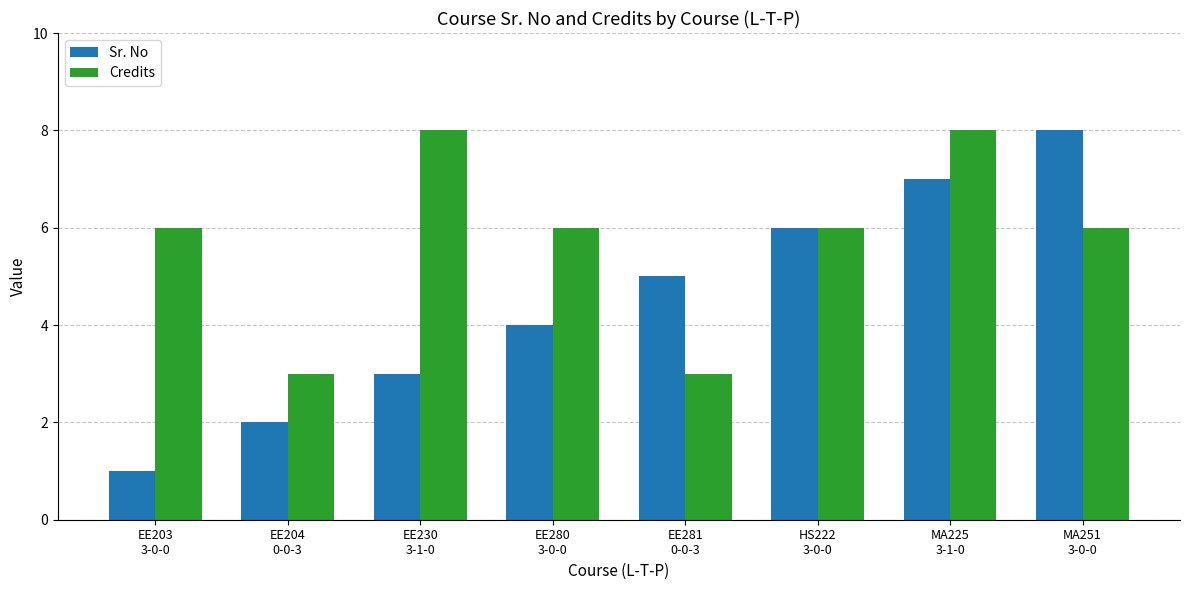

What is the sum of all Sr. No values?

36